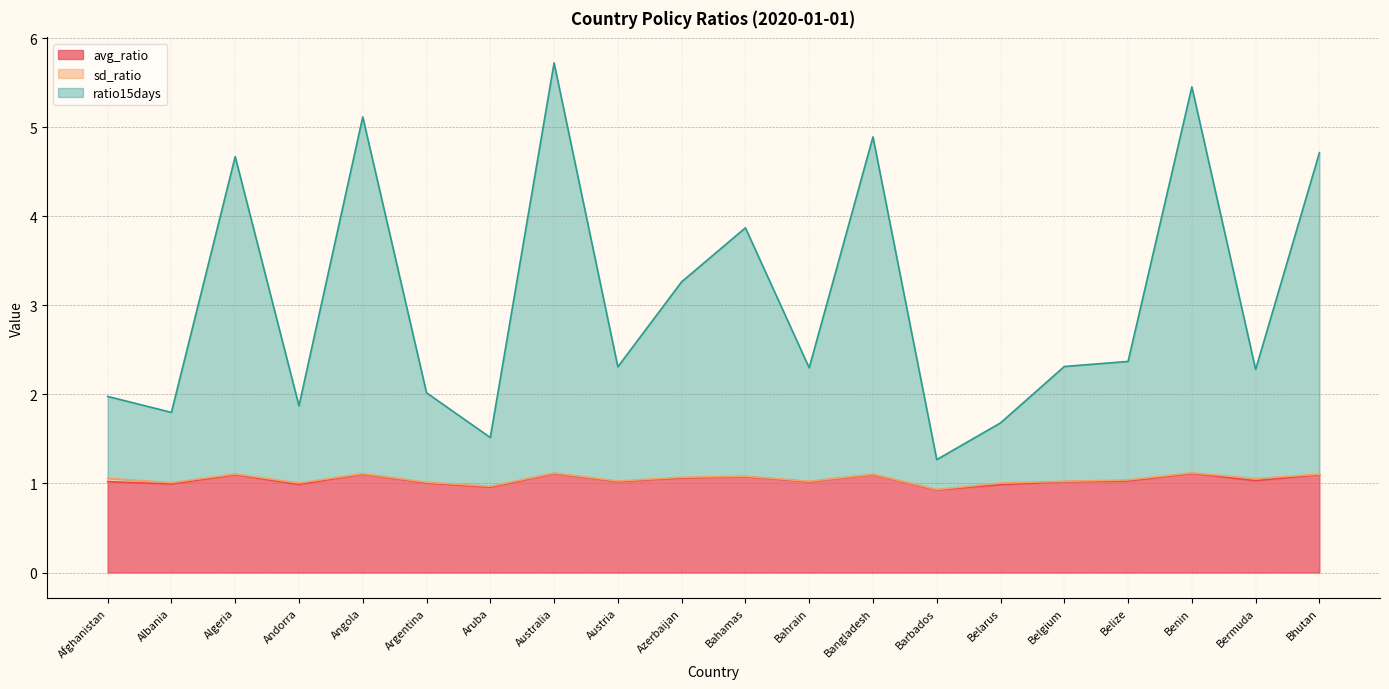

What is the average value of the avg_ratio series?

1.0